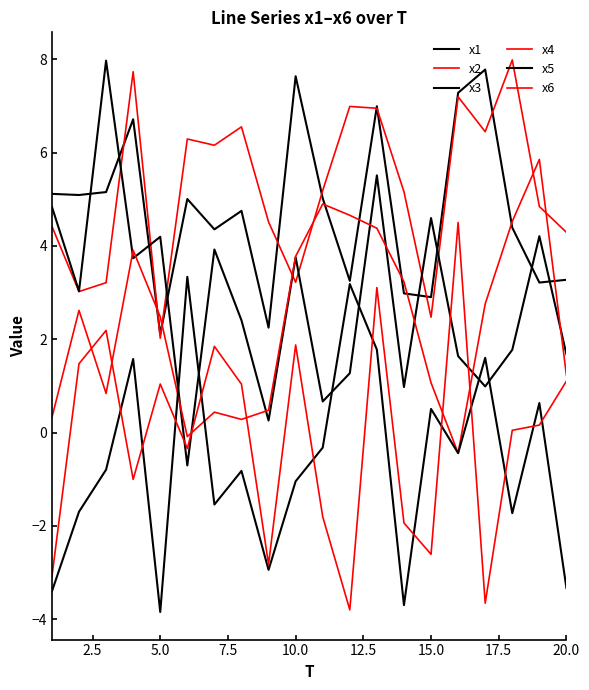

At which label does x3 reach its minimum?

12.5